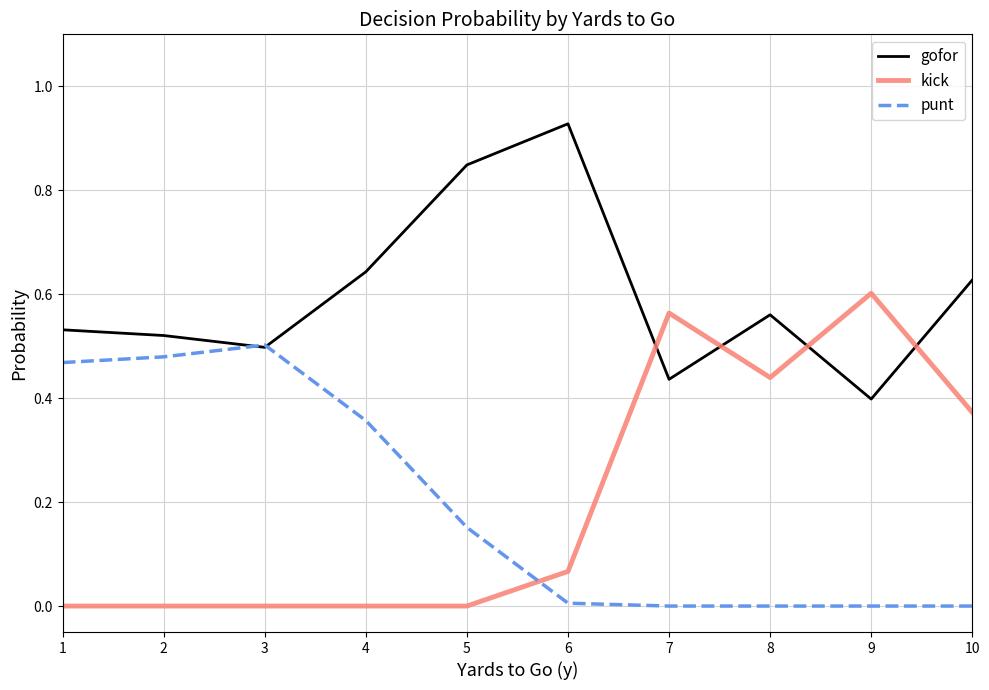

How many lines are shown in the chart?

3